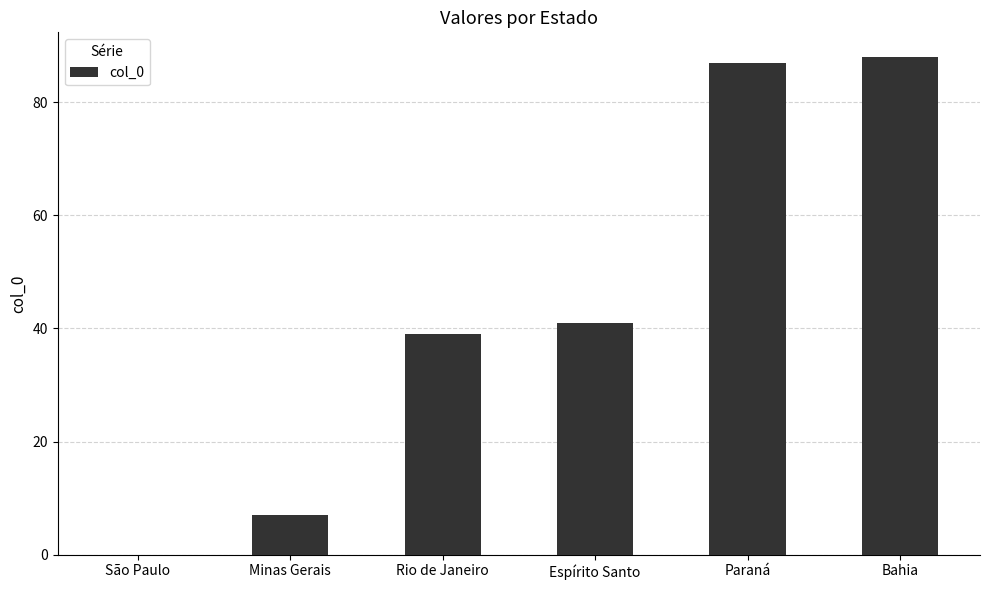

The chart shows a value of 87 at Paraná. True or false?

True